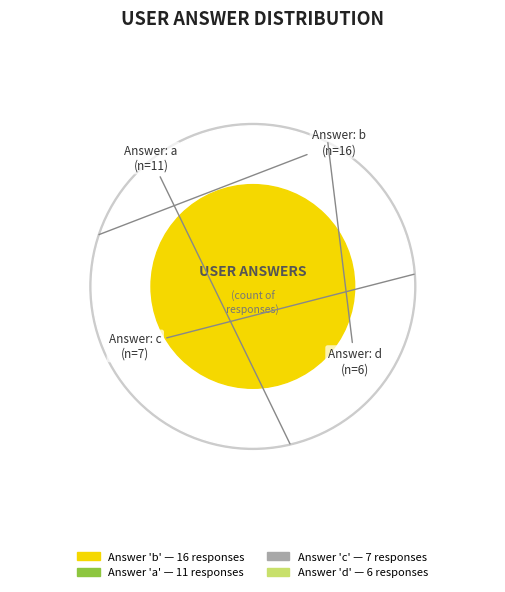

Count the number of slices in the pie.

4